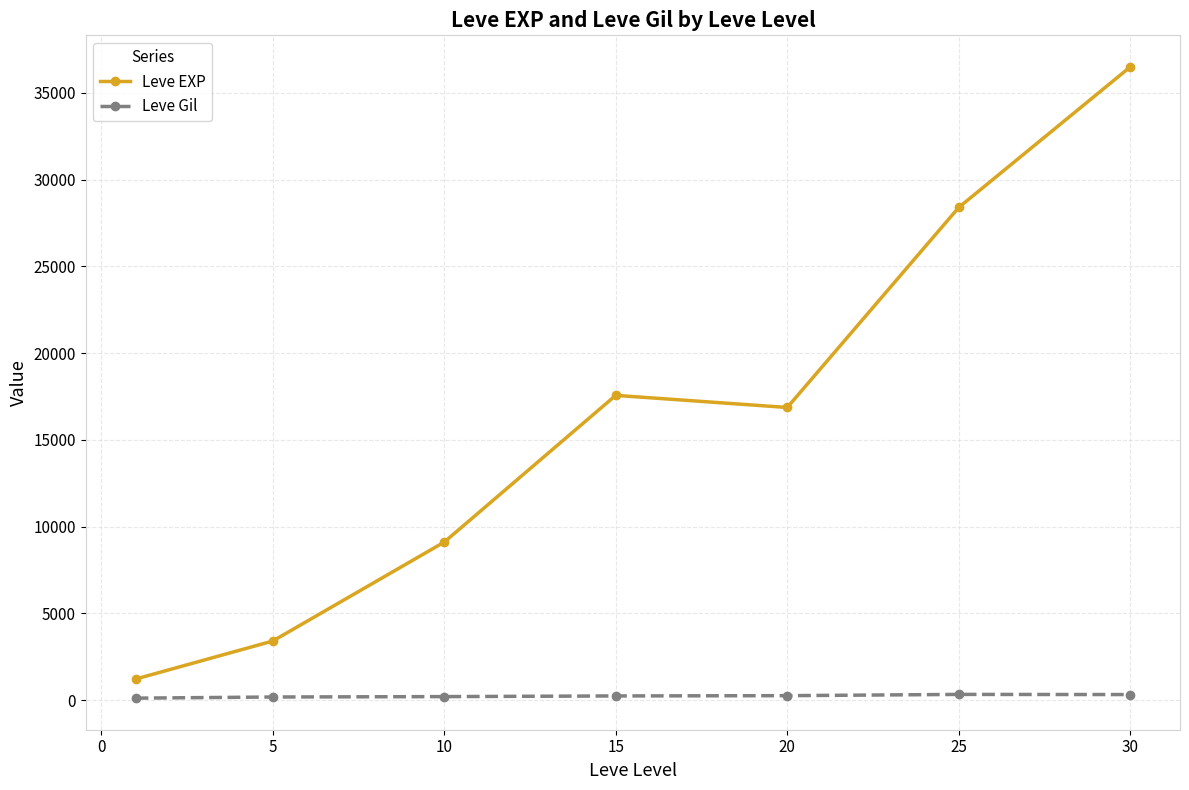

Rank the series by their maximum value, from lowest to highest.

Leve Gil, Leve EXP